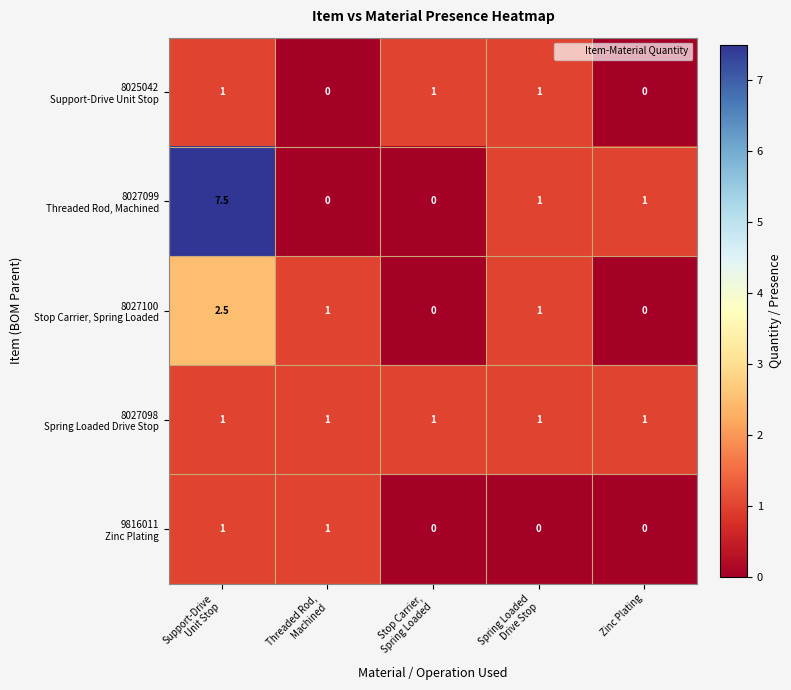

At how many categories does at least one series exceed 0?

5